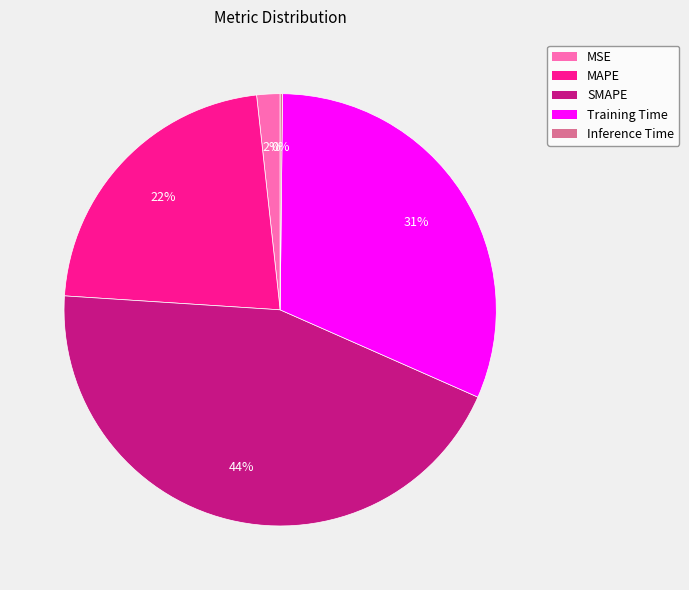

The MAPE slice represents 22% of the pie. True or false?

True